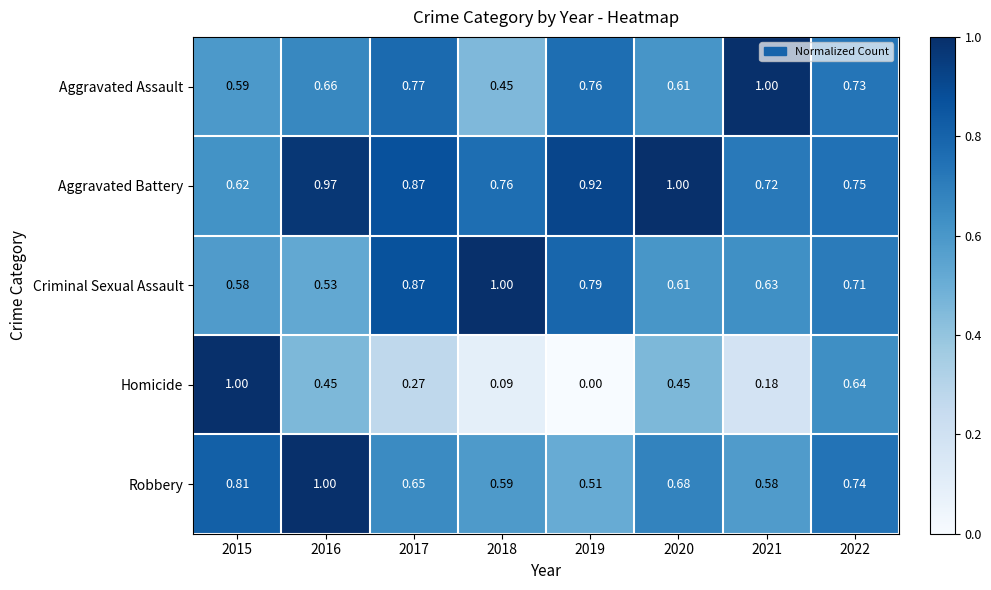

How many data points does each series have?

8